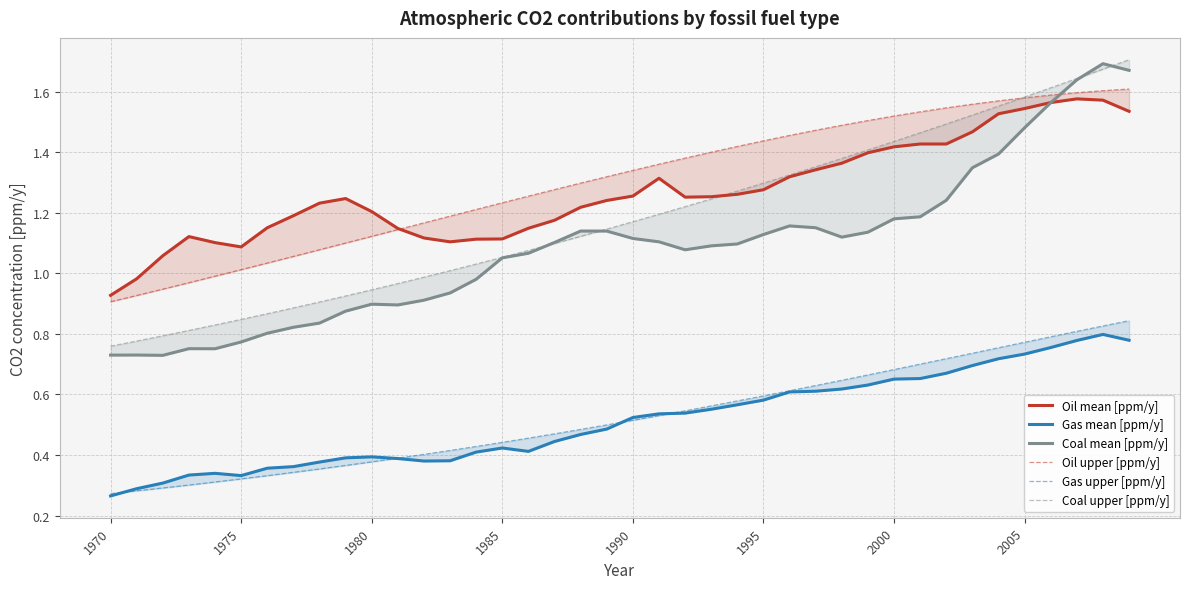

What is the difference between the second highest and second lowest values in the Coal mean [ppm/y] series?

0.9